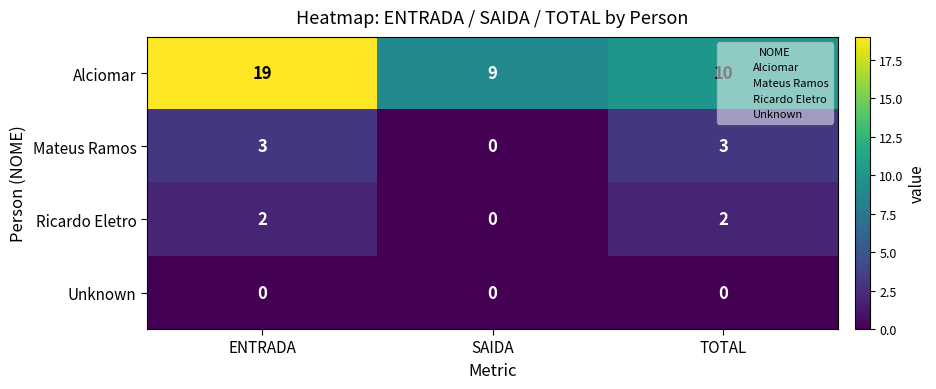

Rank the series by their maximum value, from highest to lowest.

Alciomar, Mateus Ramos, Ricardo Eletro, Unknown